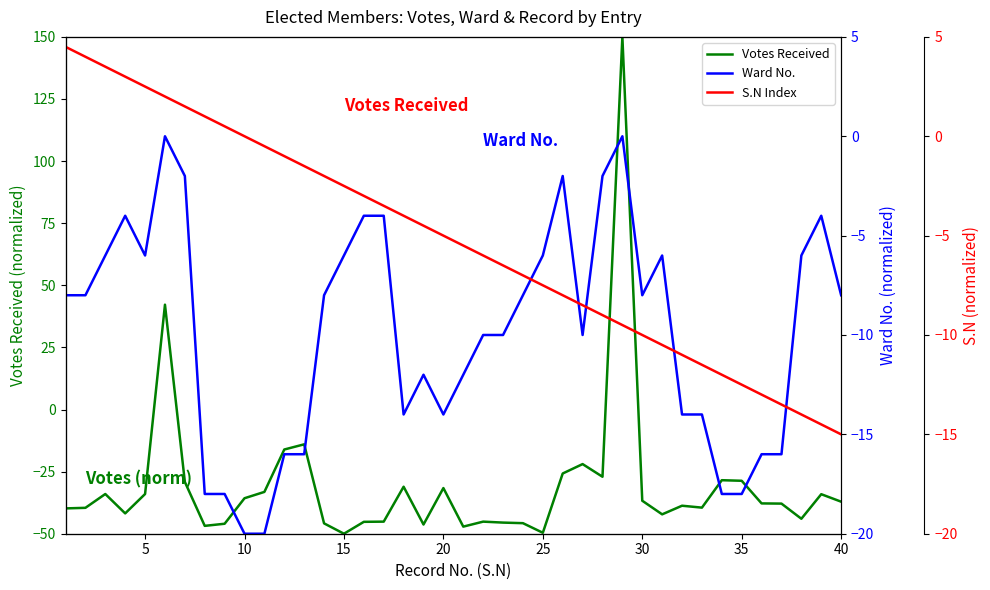

In Ward No., how many points are higher than both neighbors (excluding endpoints)?

7